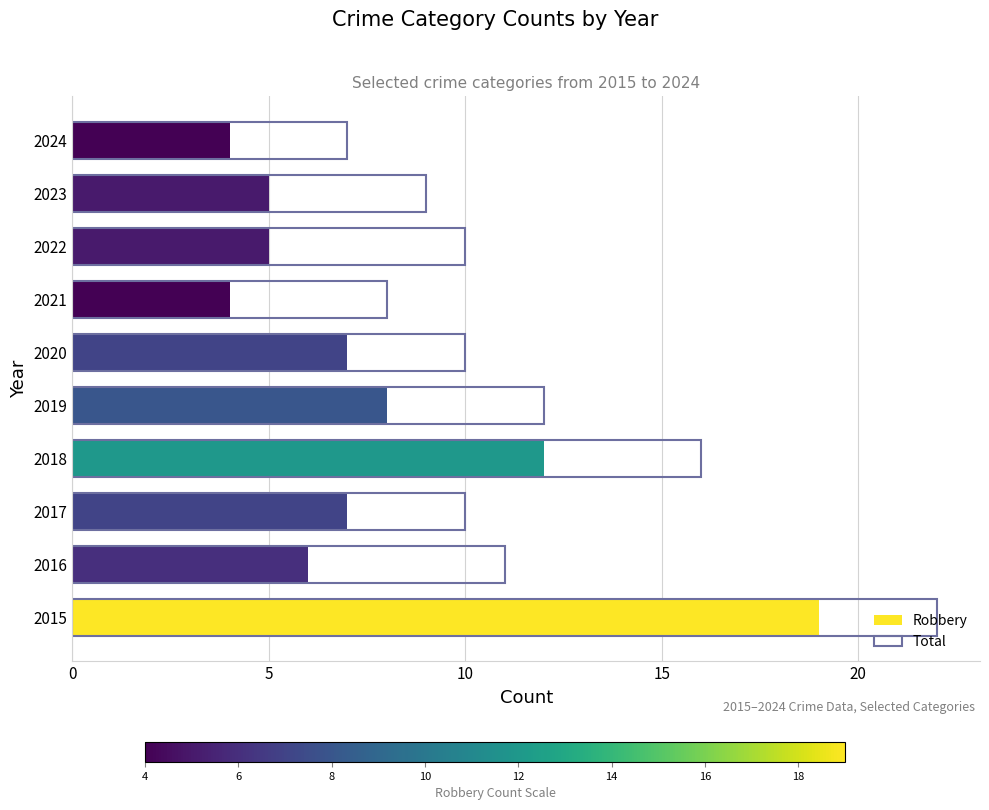

What is the greatest value displayed?

22